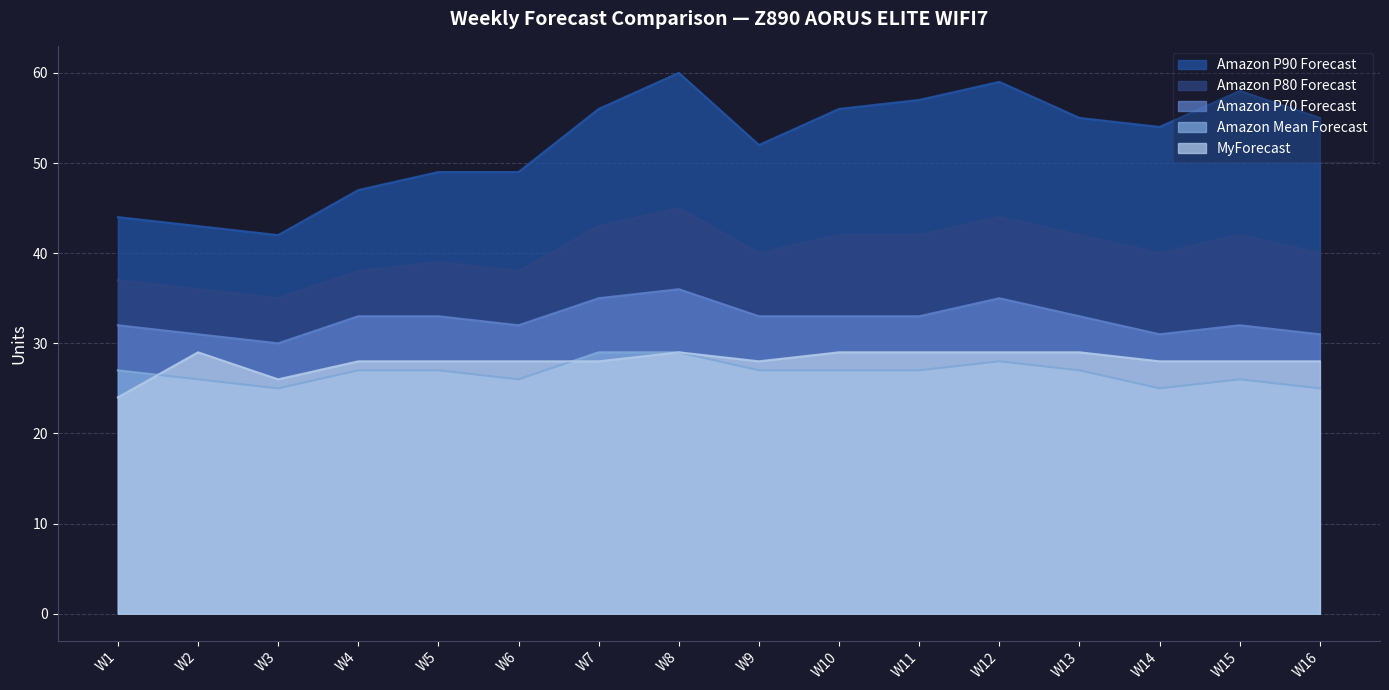

What is the average value of the Amazon Mean Forecast series?

27